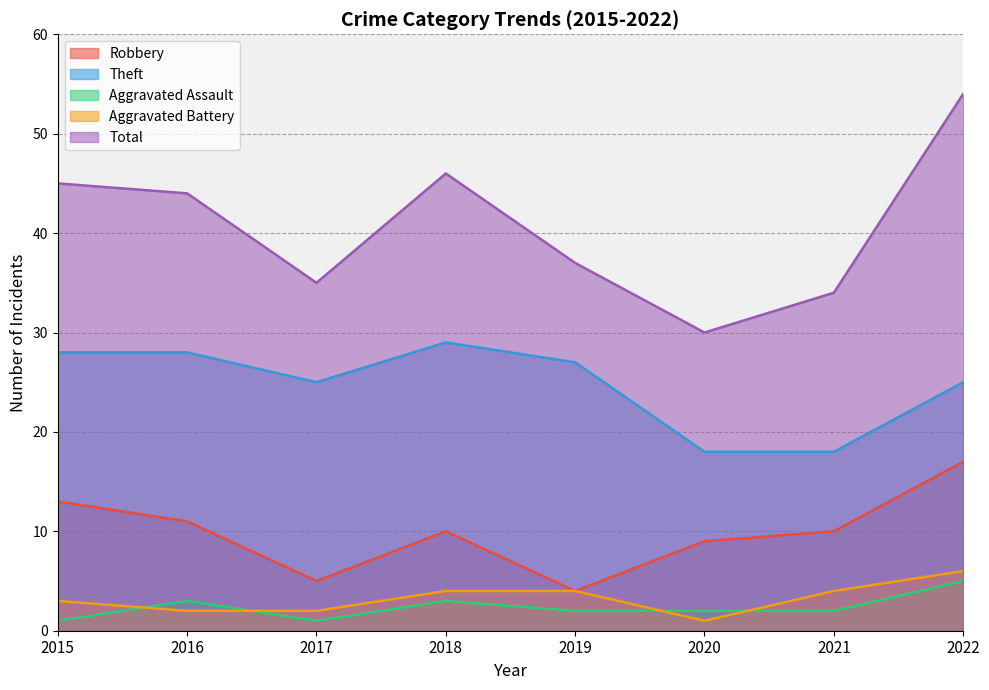

True or false: Theft and Robbery intersect in this chart.

False